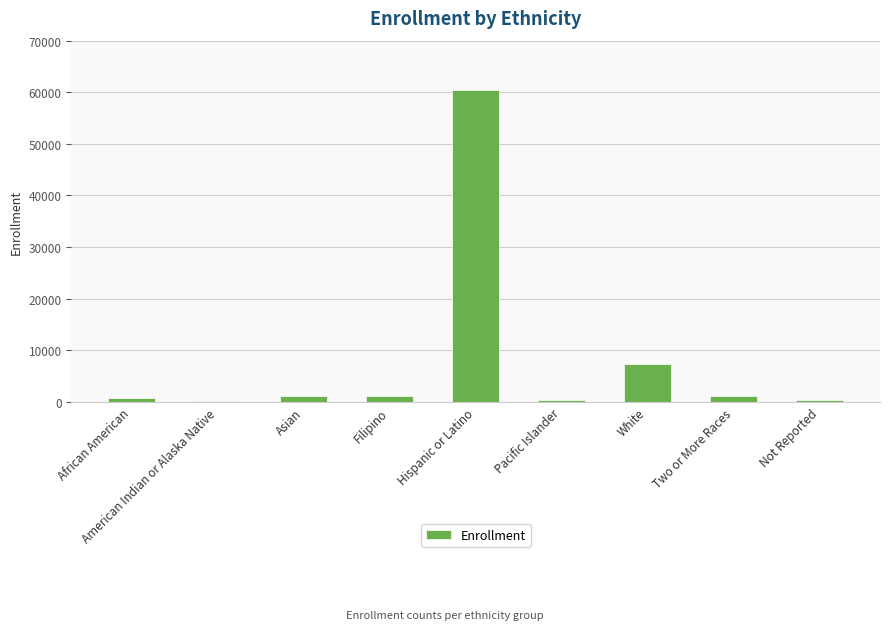

Where is the data nearest to the value 30298?

White